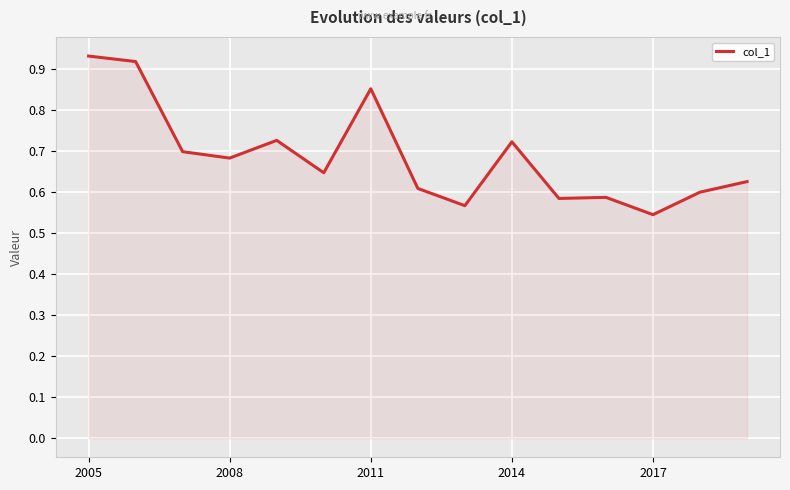

How many lines are shown in the chart?

1